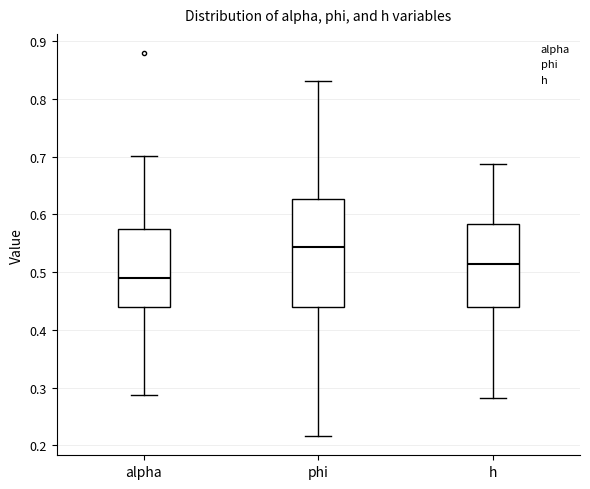

Which box is the tallest, from its lower edge to its upper edge?

phi